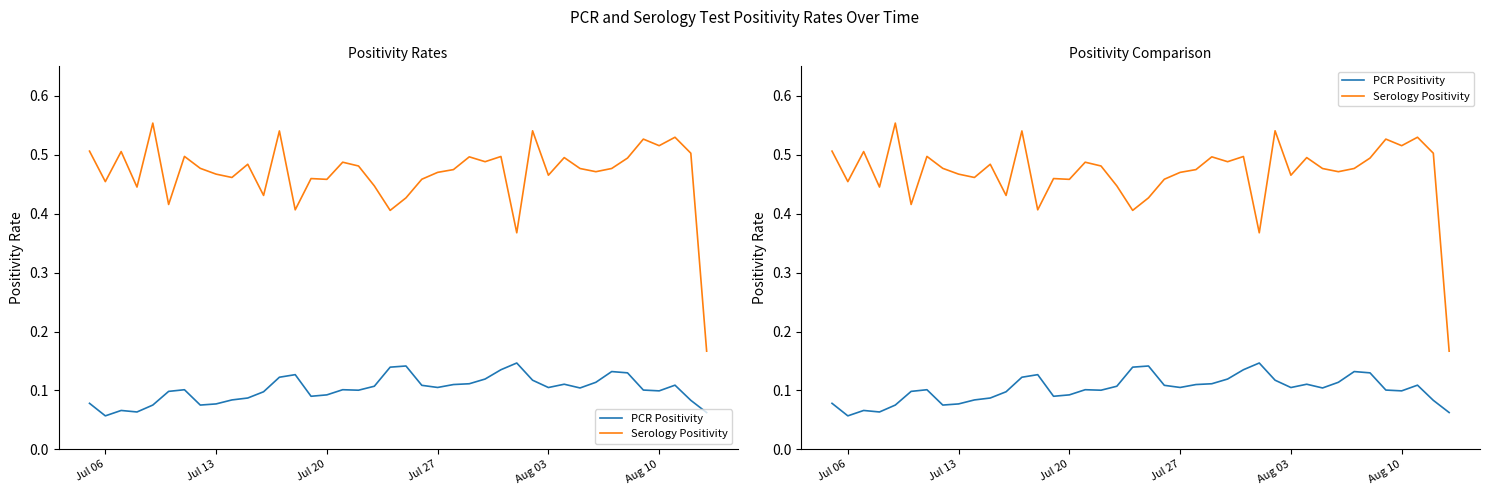

Is it true that PCR Positivity equals 0.1 at Aug 10?

True